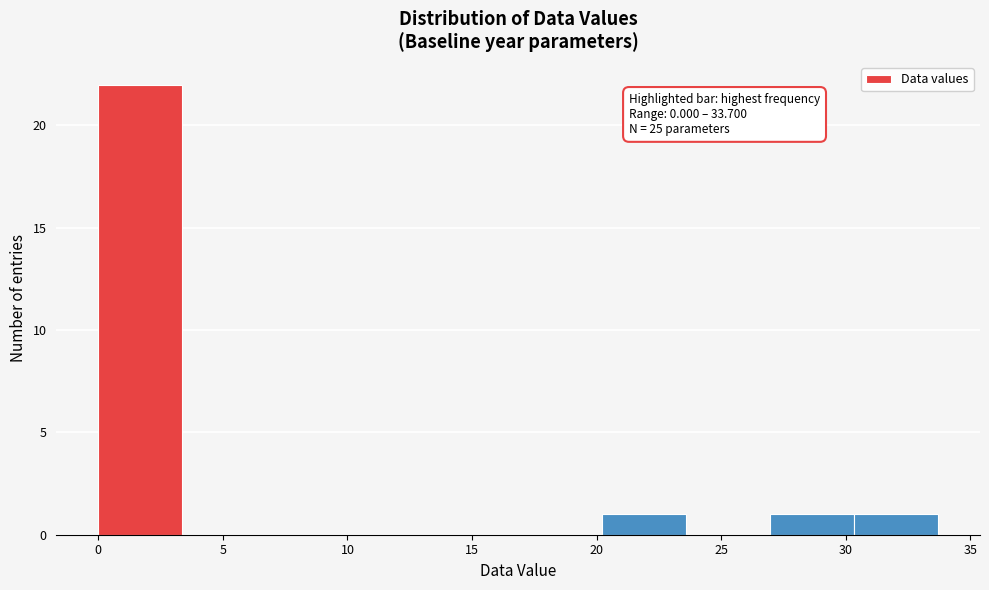

Which range on the x-axis has the tallest bar?

0.0 to 3.5